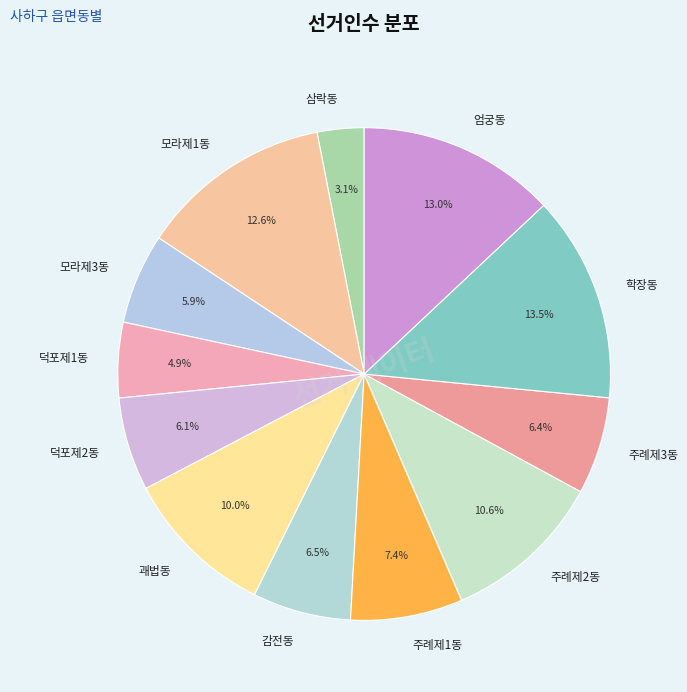

What is the ratio of the value at 덕포제1동 to the value at 엄궁동?

0.4